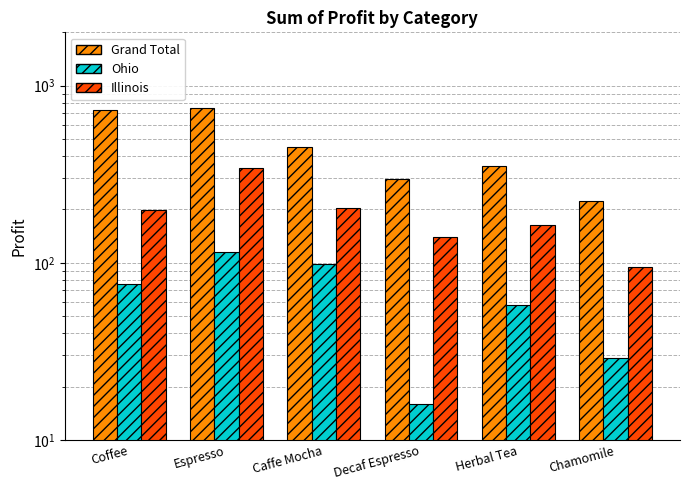

Is the value of Grand Total at Chamomile greater than the value of Illinois at Caffe Mocha?

Yes